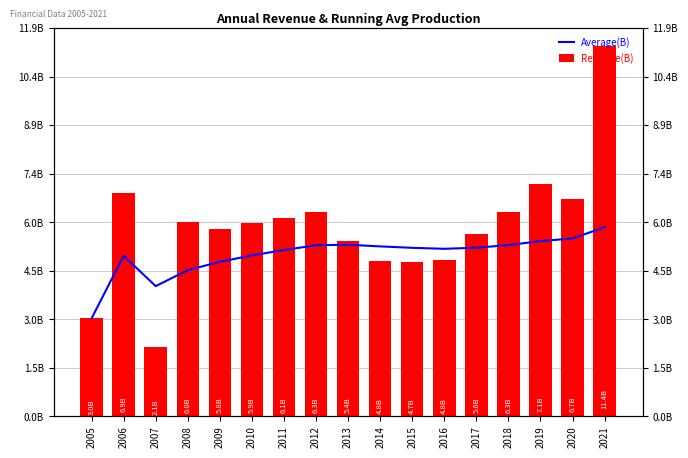

Which series has the widest spread of values?

Revenue(B)